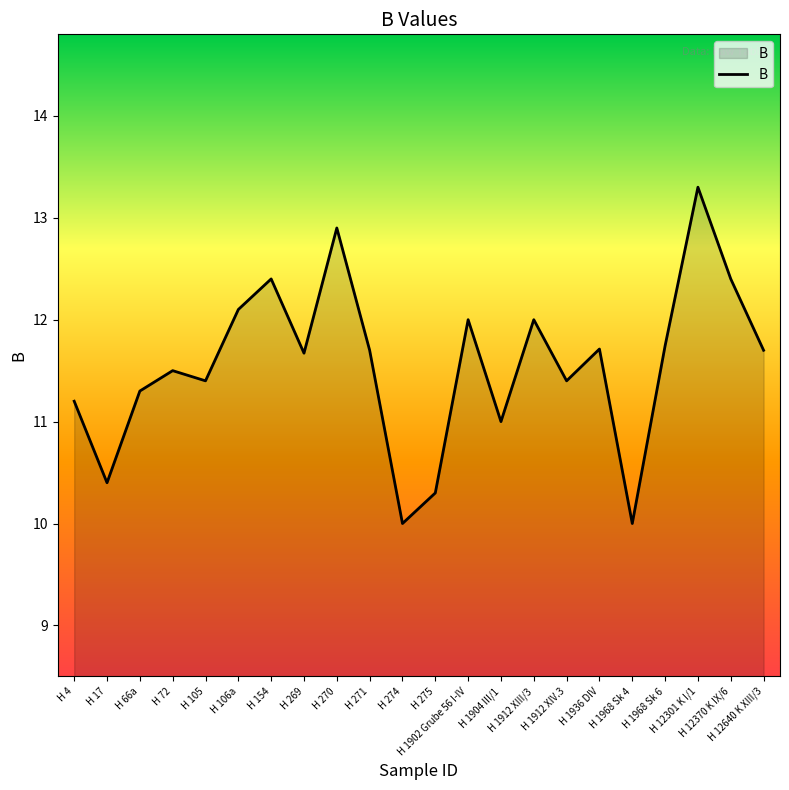

The chart shows a value of 10.0 at H 1968 Sk 4. True or false?

True